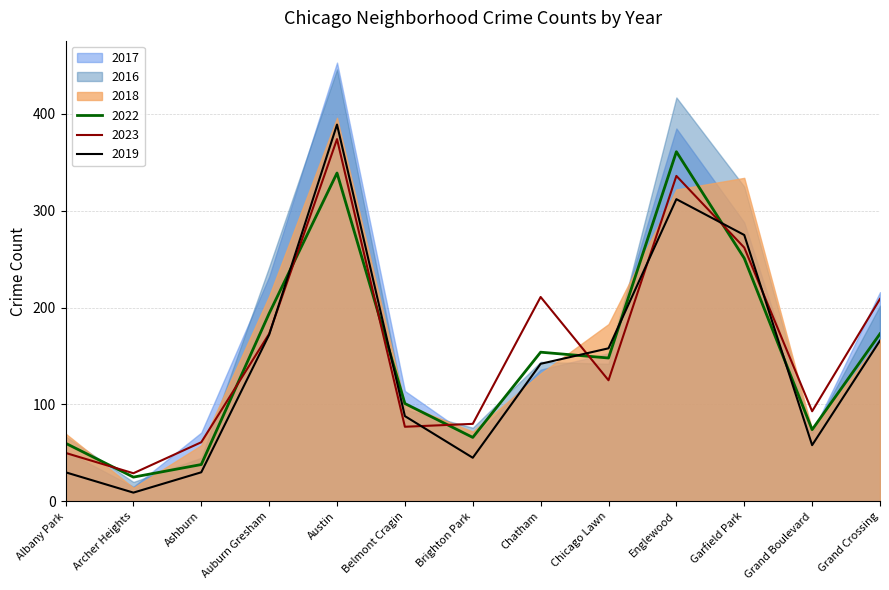

What position from the right is Auburn Gresham?

10